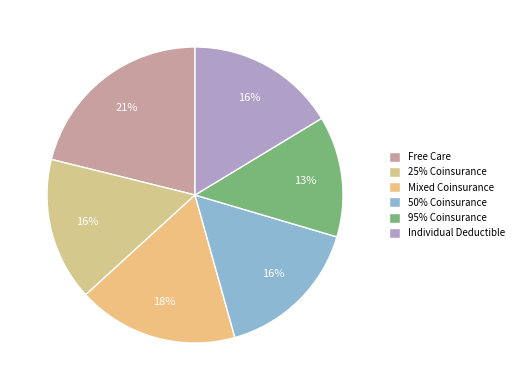

True or false: 95% Coinsurance accounts for 13% of the total.

True